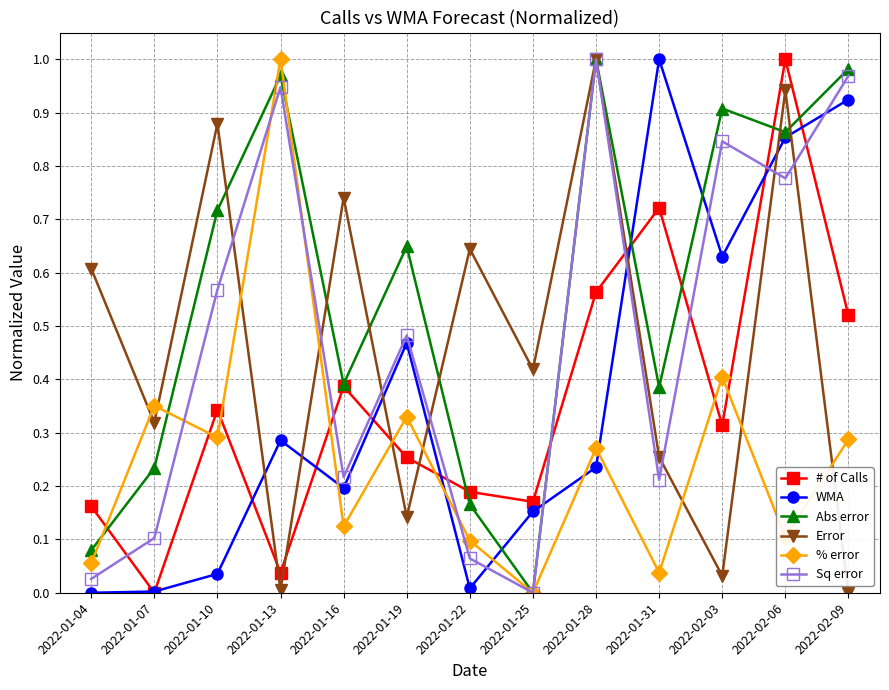

How many categories are shown in the chart?

13